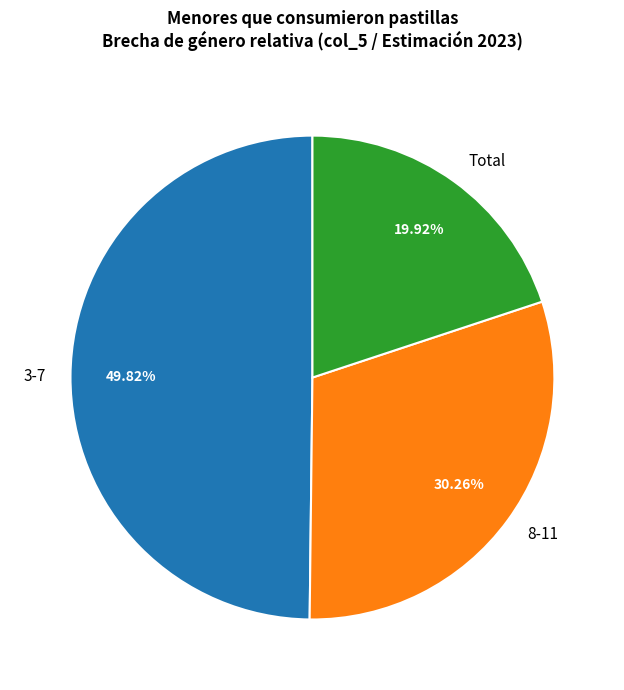

Which category has the biggest portion of the pie?

3-7